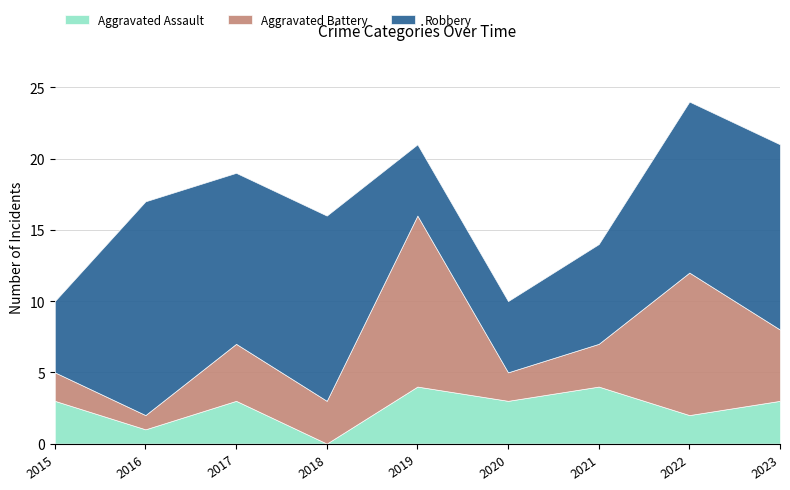

Does the chart have visible grid lines?

Yes